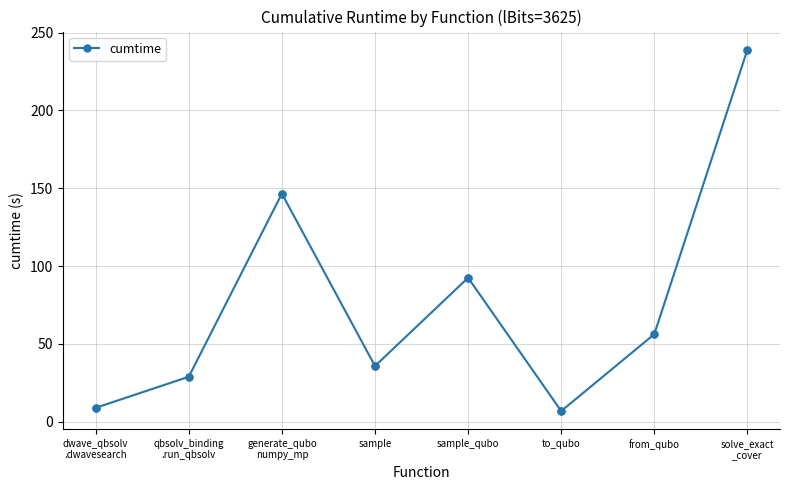

At which category does the data reach its first local peak?

generate_qubo
numpy_mp